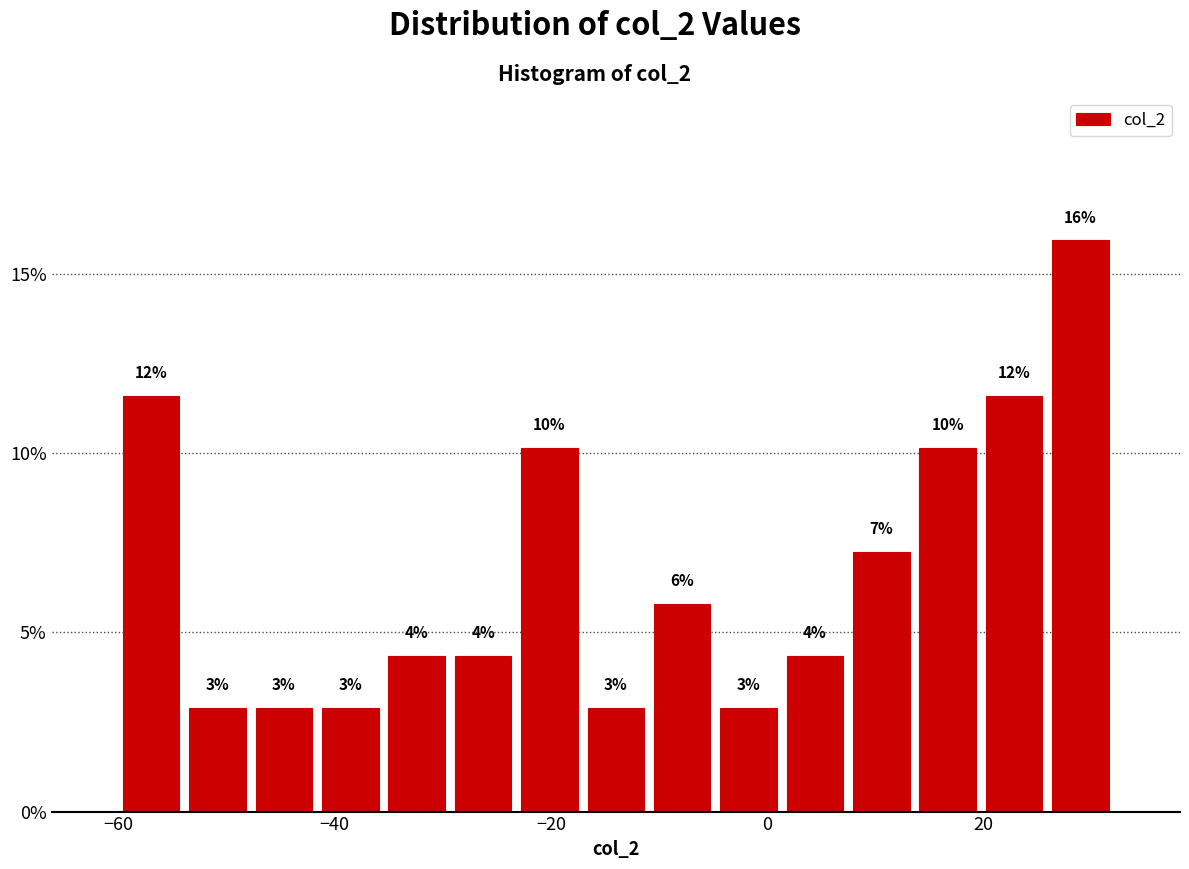

Around what value on the x-axis is the tallest bar? Give the approximate position of its centre, as read against the axis.

28